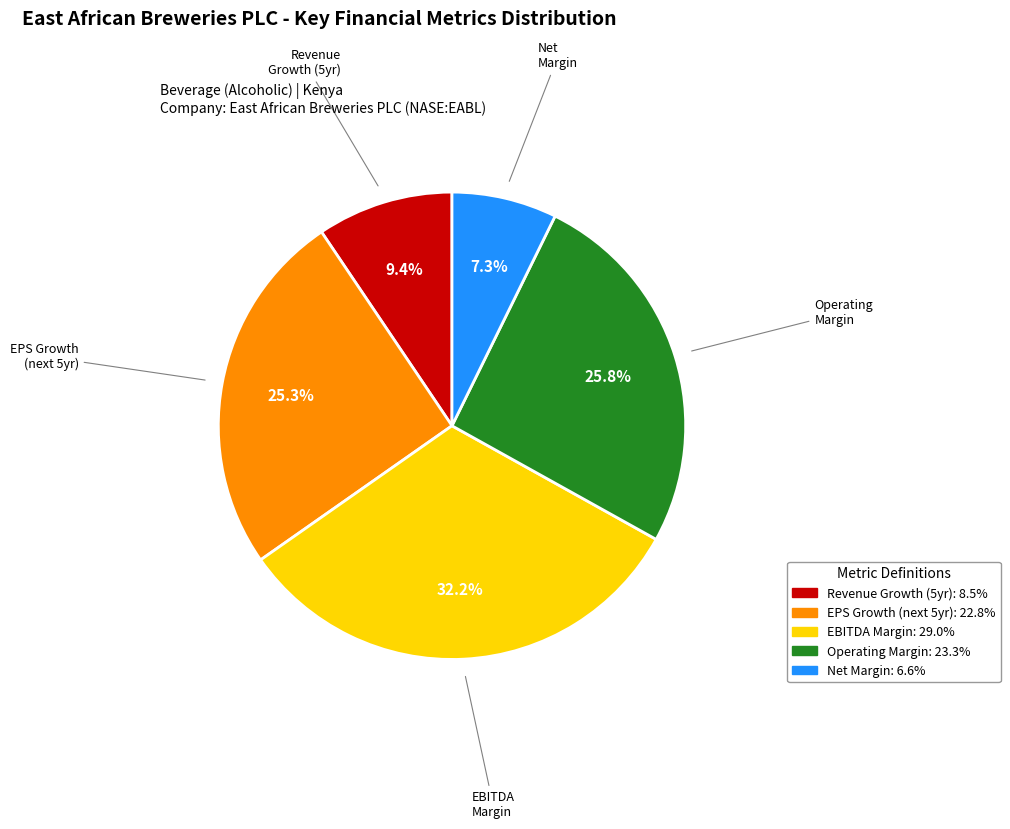

Is there any slice that represents more than half of the pie?

No